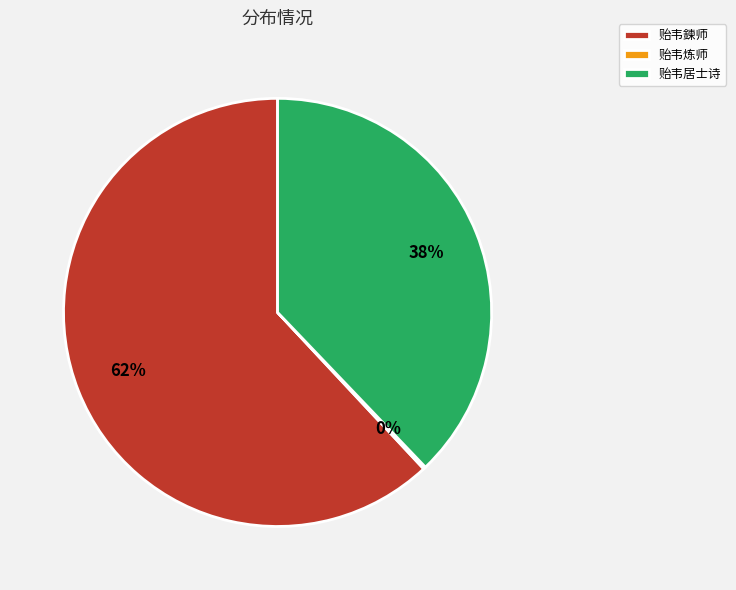

Between 贻韦鍊师 and 贻韦居士诗, which is larger?

贻韦鍊师